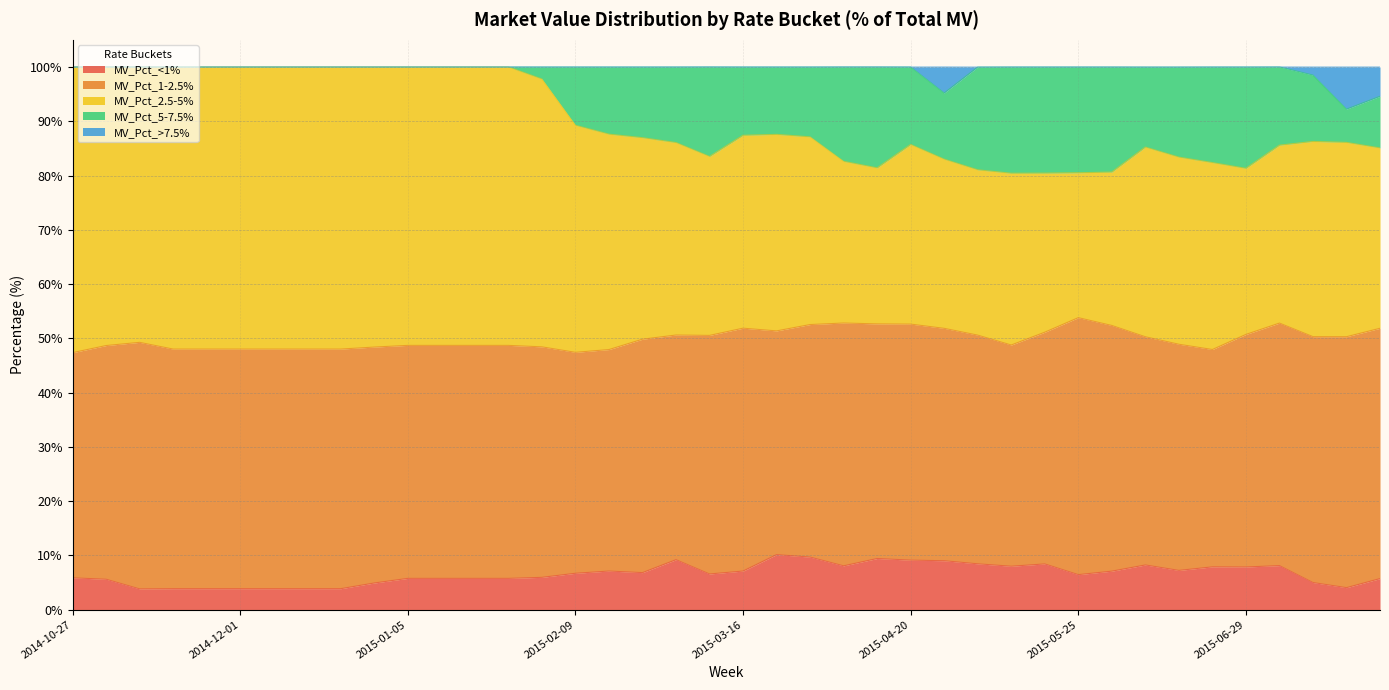

Does the chart have visible grid lines?

Yes